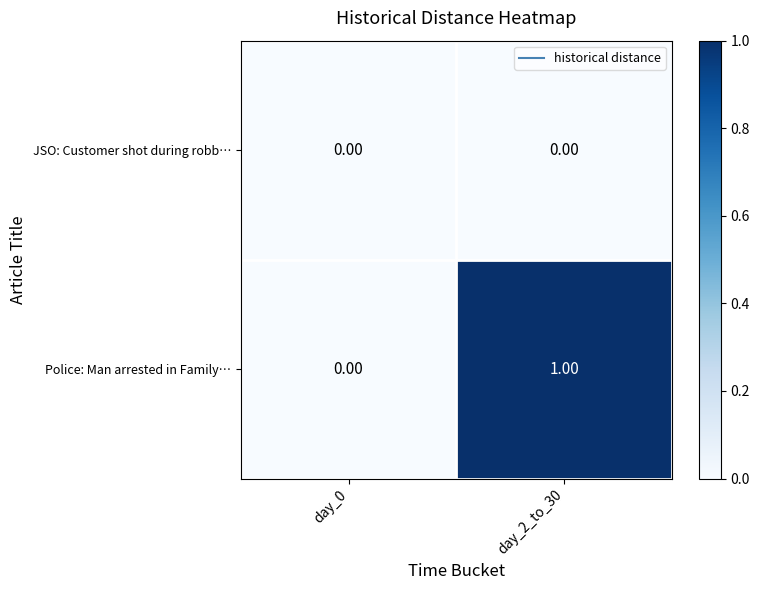

List the series in order of their overall mean, lowest first.

JSO: Customer shot during robb…, Police: Man arrested in Family…